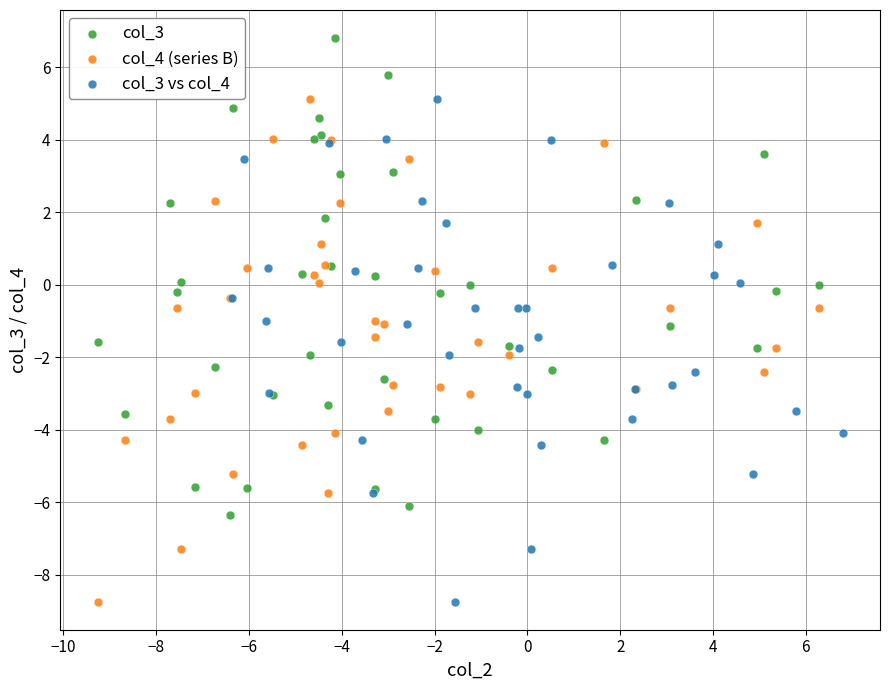

Which series contains the highest Y value?

col_3